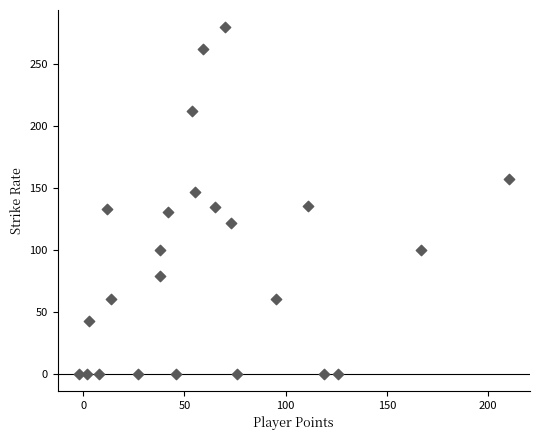

What is the range of Y values (max minus min)?

280.0